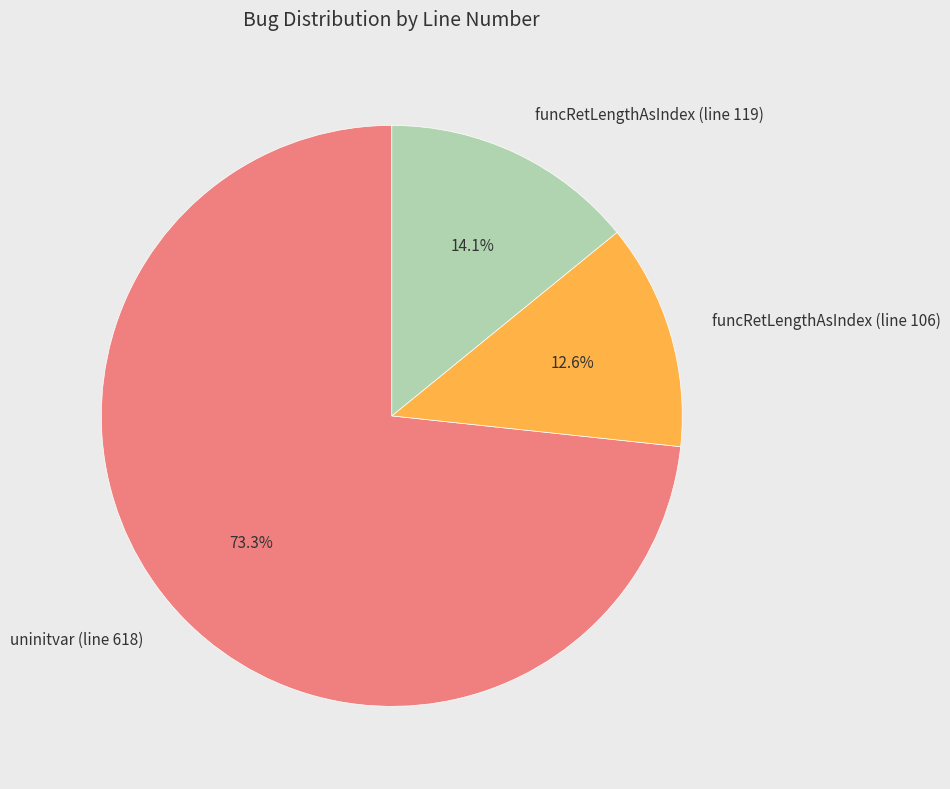

What is the ratio of the value at funcRetLengthAsIndex (line 119) to the value at funcRetLengthAsIndex (line 106)?

1.1